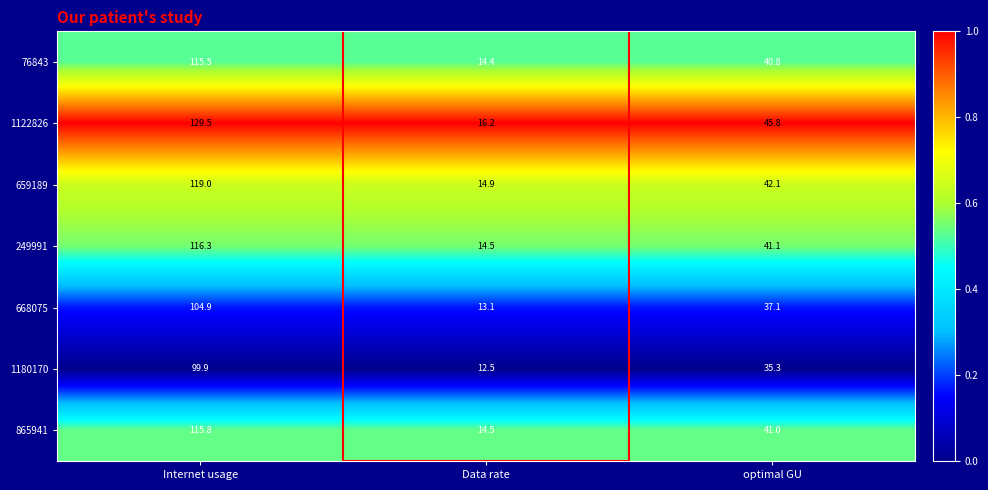

What is the spread (max minus min) of values at Internet usage?

29.6